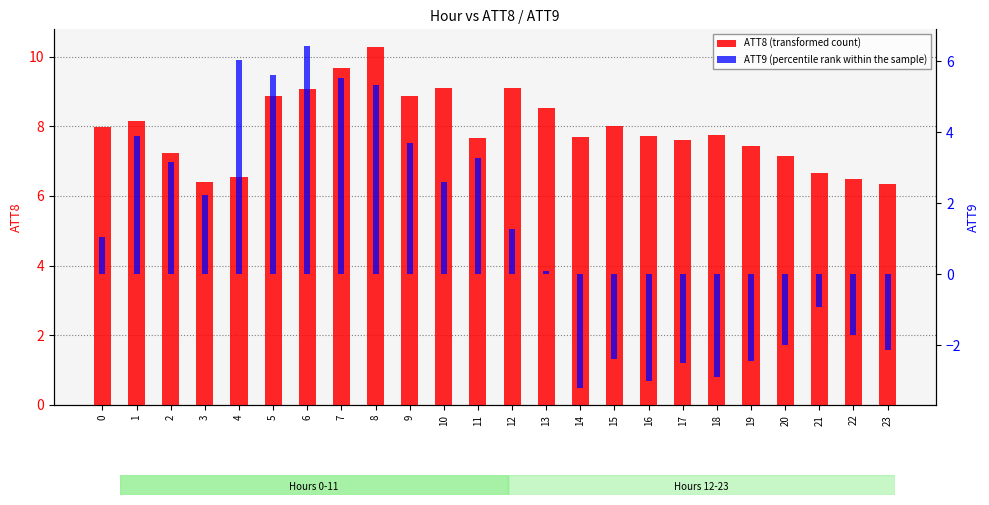

Reading left to right, what are all the values shown in this chart?

ATT8 (transformed count): 8.0	8.1	7.2	6.4	6.5	8.9	9.1	9.7	10.3	8.9	9.1	7.7	9.1	8.5	7.7	8.0	7.7	7.6	7.7	7.4	7.2	6.7	6.5	6.3
ATT9 (percentile rank within the sample): 1.0	3.9	3.2	2.2	6.0	5.6	6.4	5.5	5.3	3.7	2.6	3.3	1.3	0.1	-3.2	-2.4	-3.0	-2.5	-2.9	-2.4	-2.0	-0.9	-1.7	-2.1